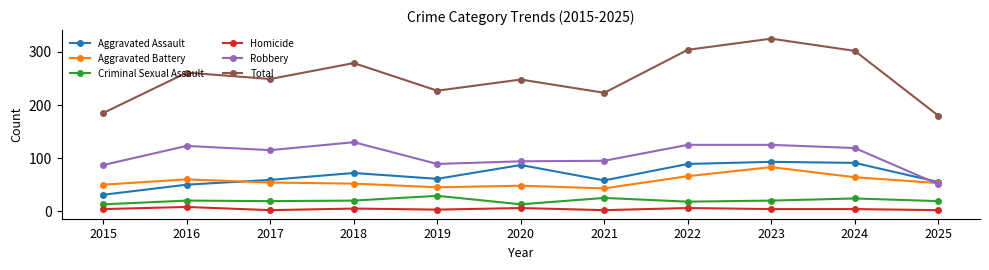

True or false: Robbery has more than 0 points higher than both neighbors.

True